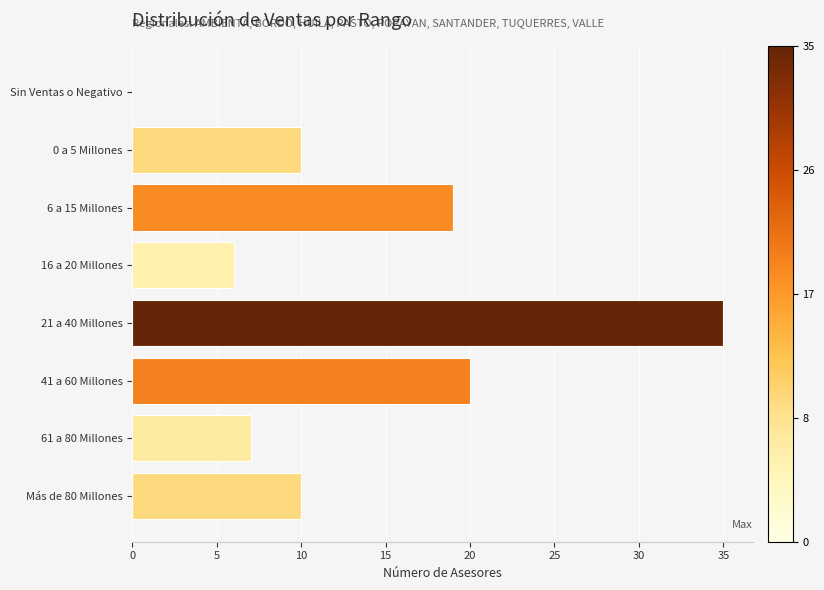

What is the sum of all values?

107